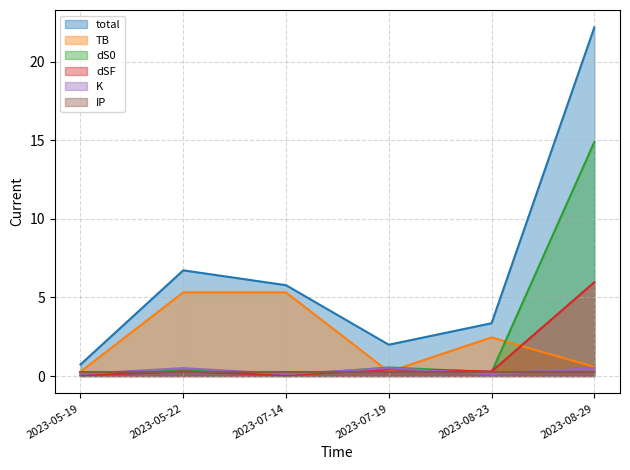

Between 2023-05-22 and 2023-07-14, which is larger?

2023-05-22